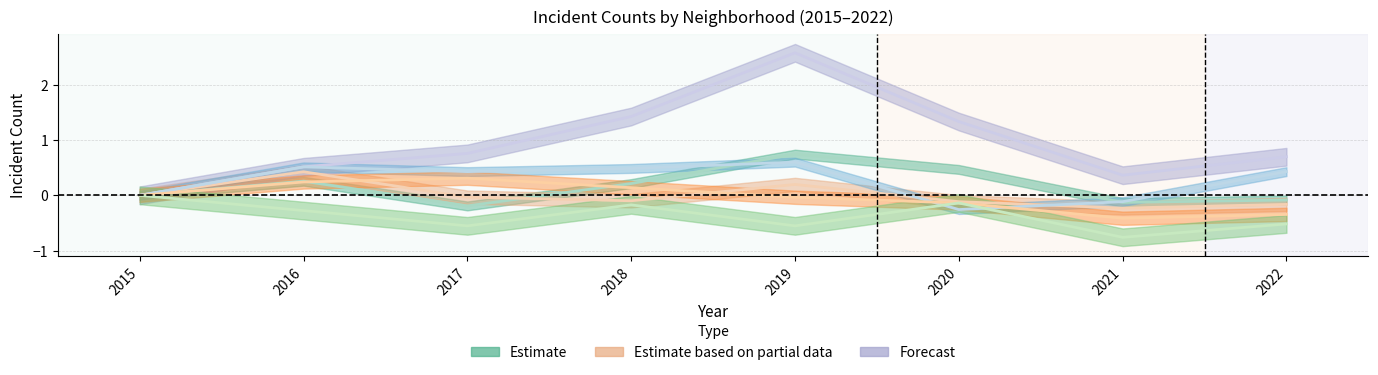

The value of Chatham at 2022 is -0.2. True or false?

False